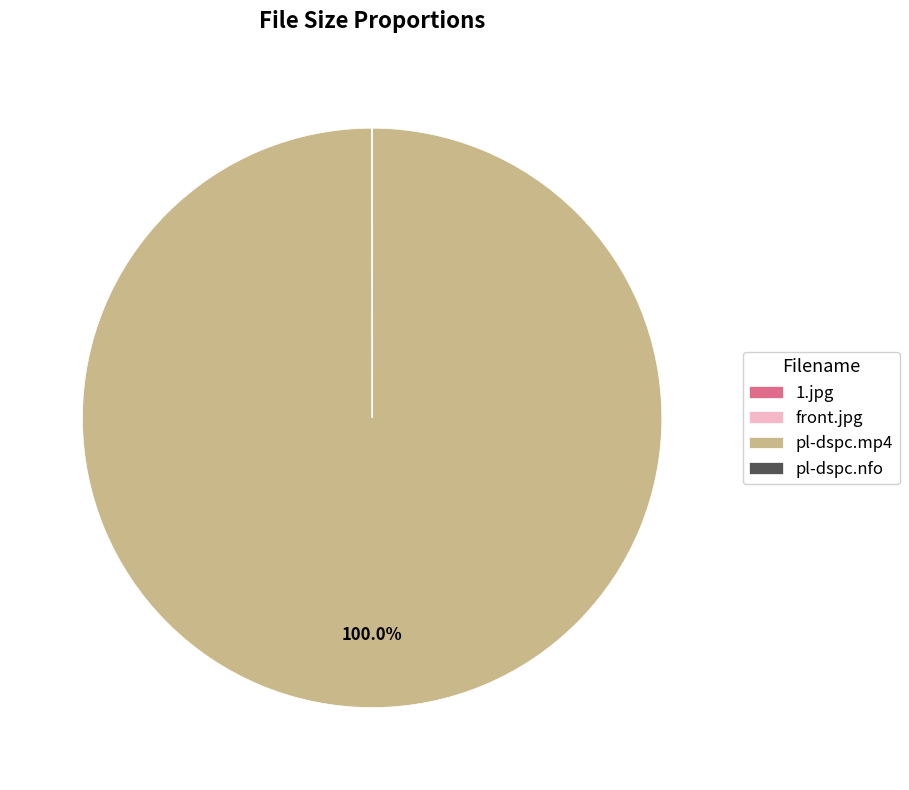

Which slice is the largest?

pl-dspc.mp4